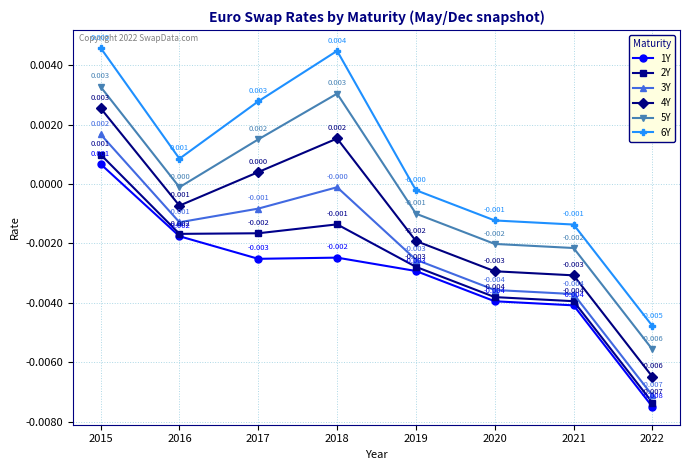

Is the value of 5Y at 2018 greater than the value of 2Y at 2018?

Yes